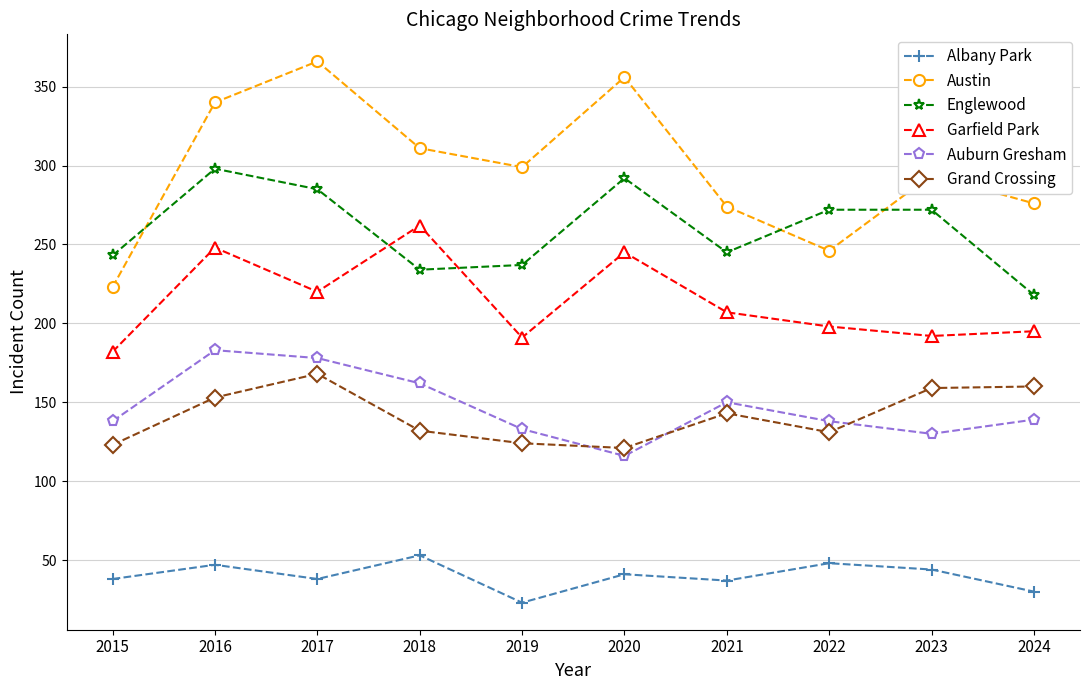

What is the difference between the highest and lowest values at 2020?

315